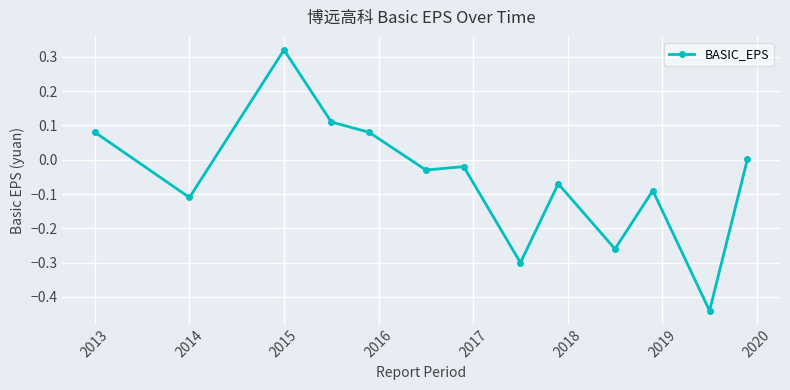

What is the difference between the maximum and minimum values?

0.8